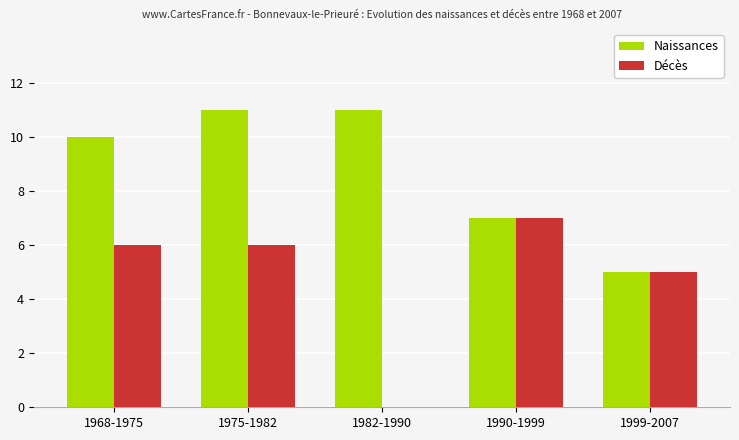

Where is Naissances nearest to the value 8?

1990-1999